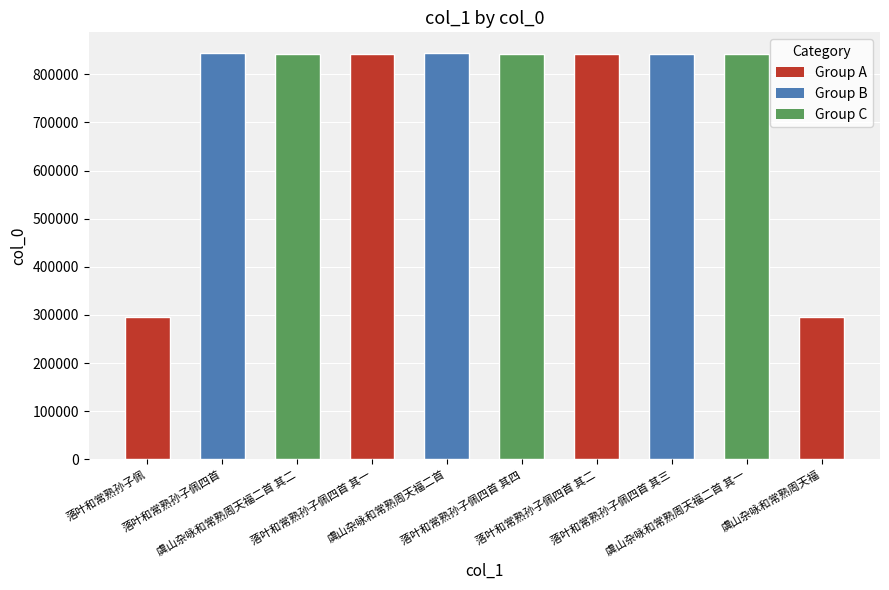

What is the greatest value displayed?

845016